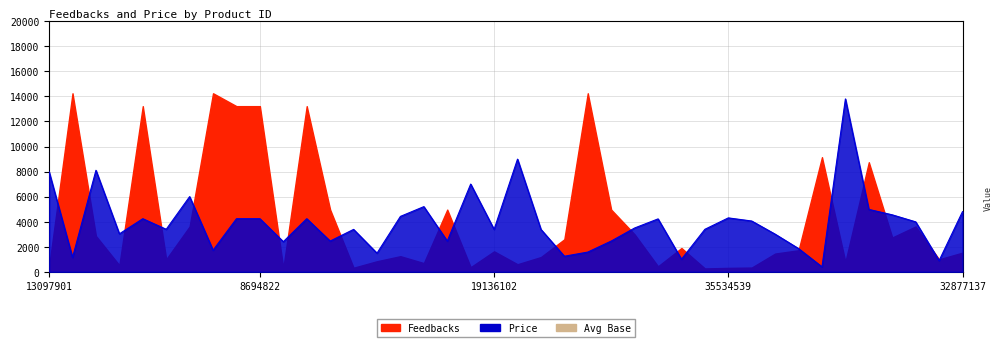

The chart shows a value of 4235 at 8694822. True or false?

True